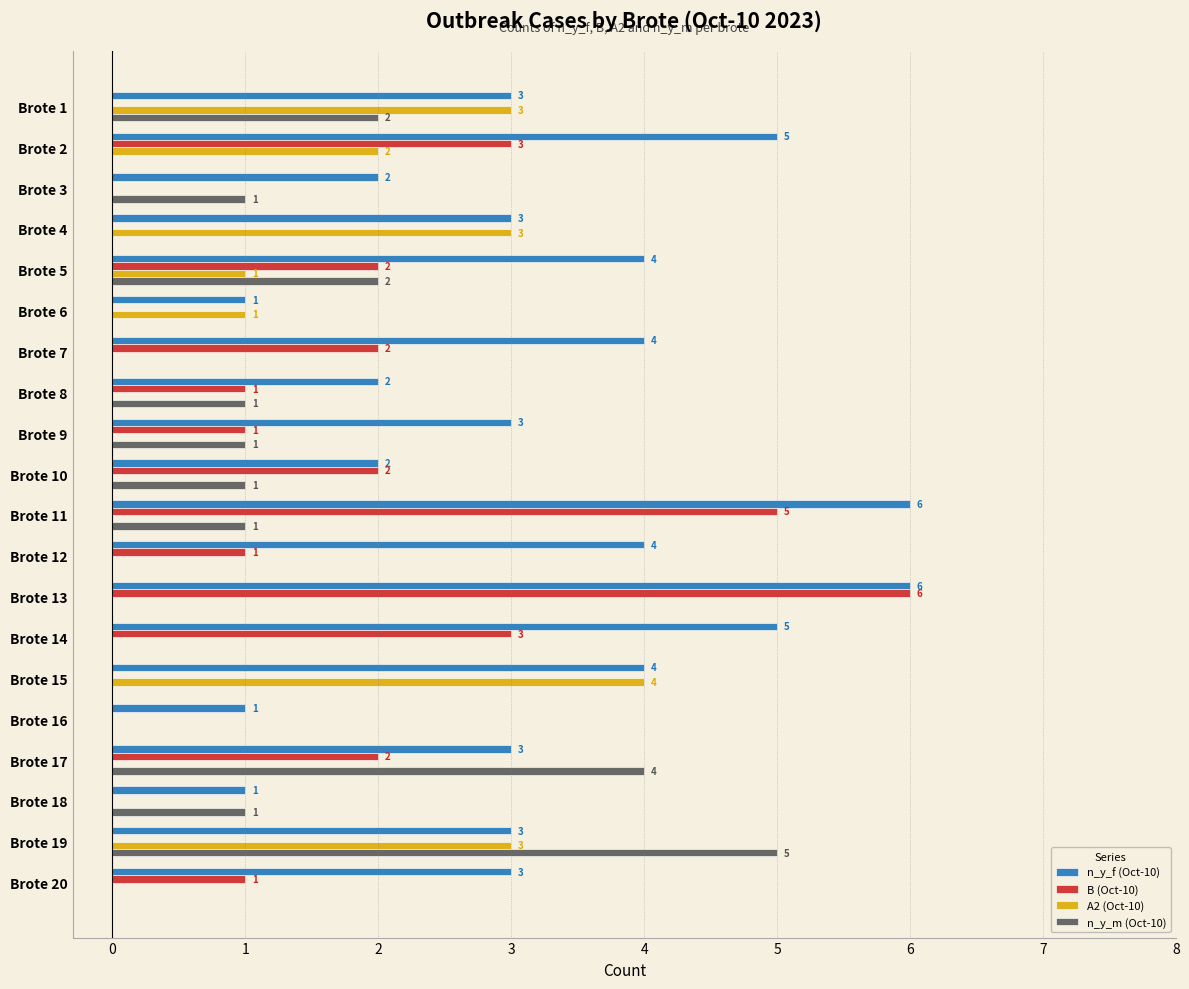

The n_y_f (Oct-10) series shows 2 at Brote 9. True or false?

False